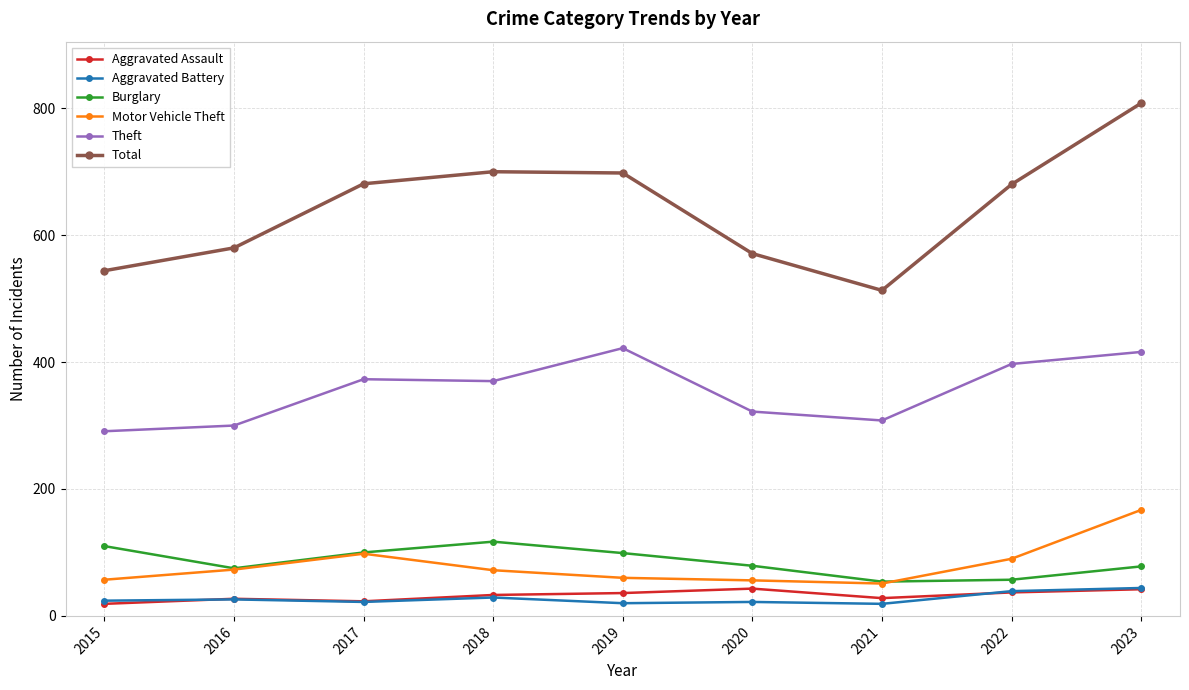

What is the value of the Theft point at the 5th from the left?

422